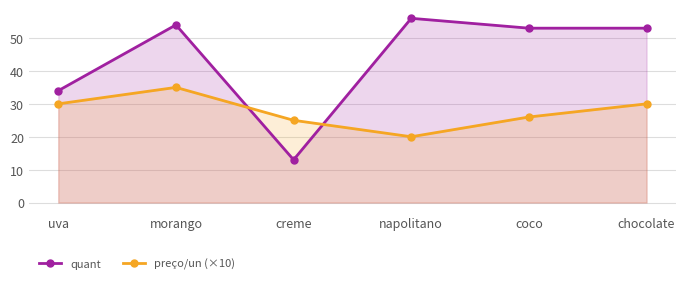

Reading right to left, extract all data points from this chart.

quant: chocolate=53	coco=53	napolitano=56	creme=13	morango=54	uva=34
preço/un (×10): chocolate=30	coco=26	napolitano=20	creme=25	morango=35	uva=30